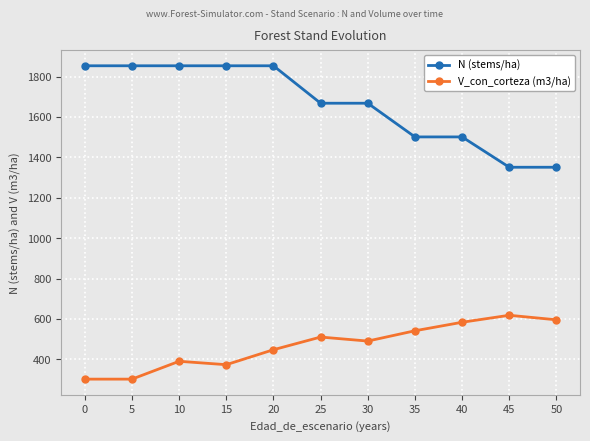

How many data points does each series have?

11